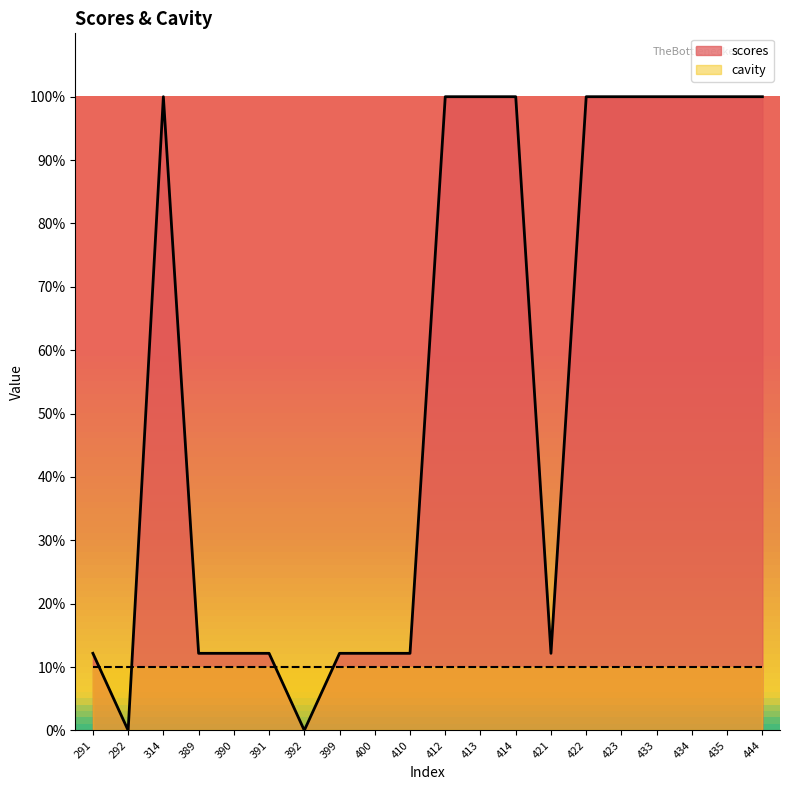

Does the chart have visible grid lines?

No